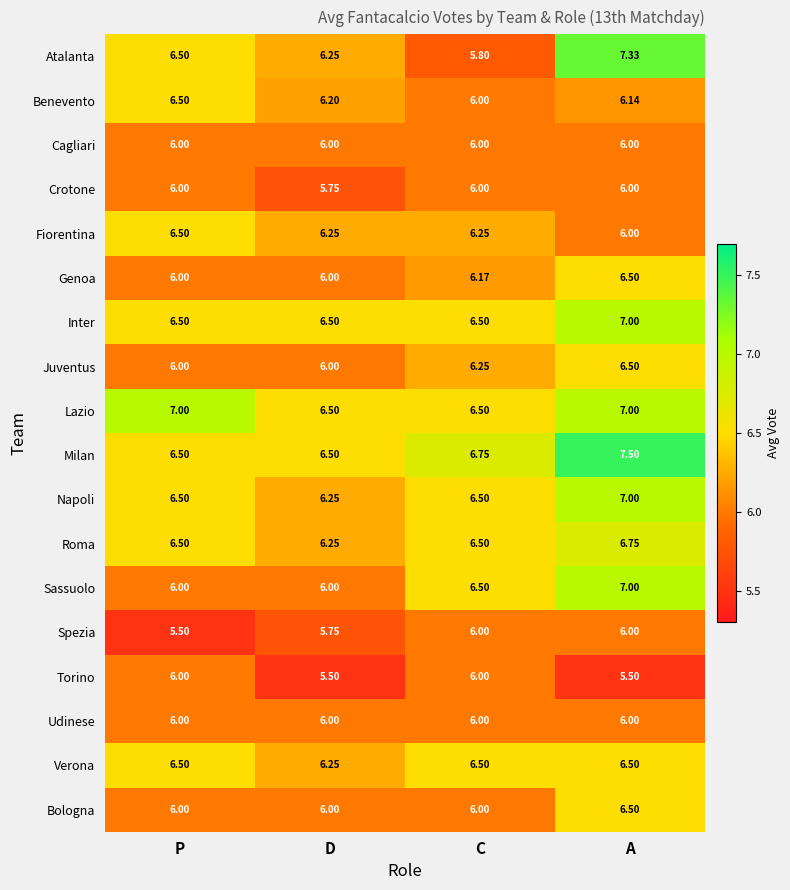

At how many categories does at least one series exceed 5?

4